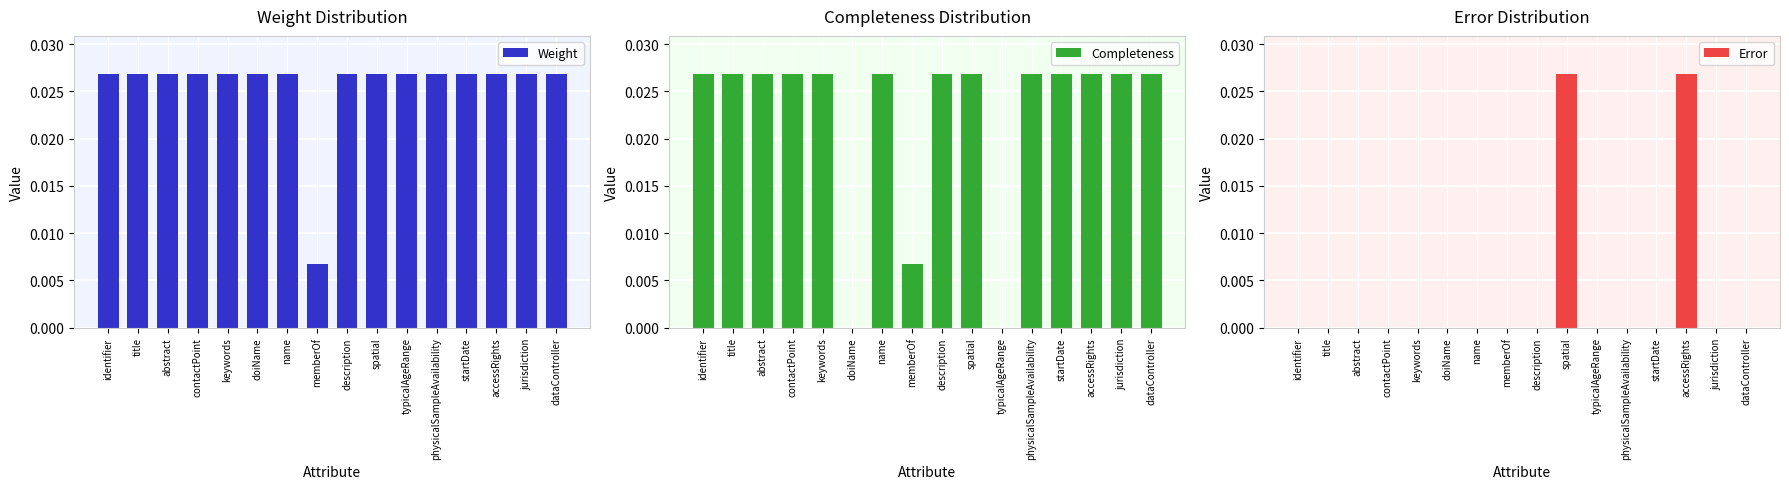

Where is Error nearest to the value 0?

identifier